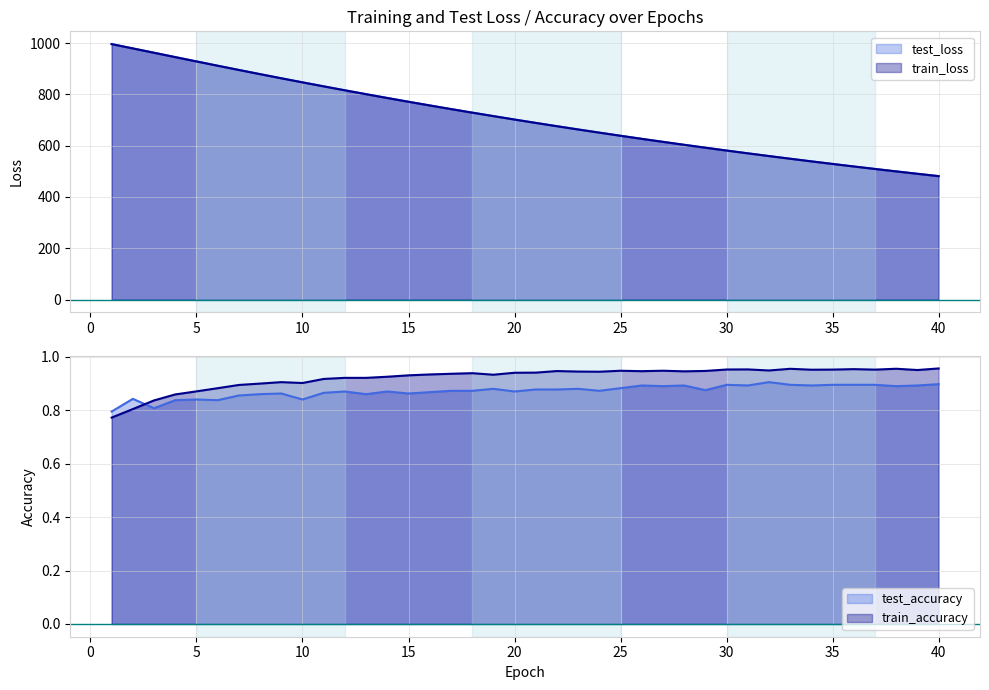

Is the value of test_loss at 13 greater than the value of test_accuracy at 18?

Yes